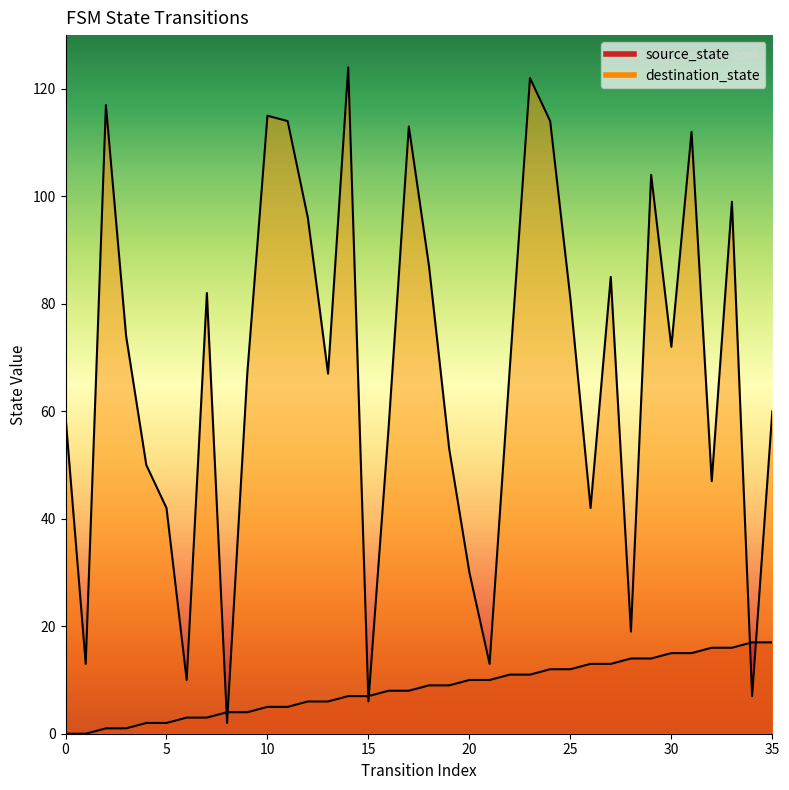

Is the value of source_state at 14 greater than the value of destination_state at 6?

No